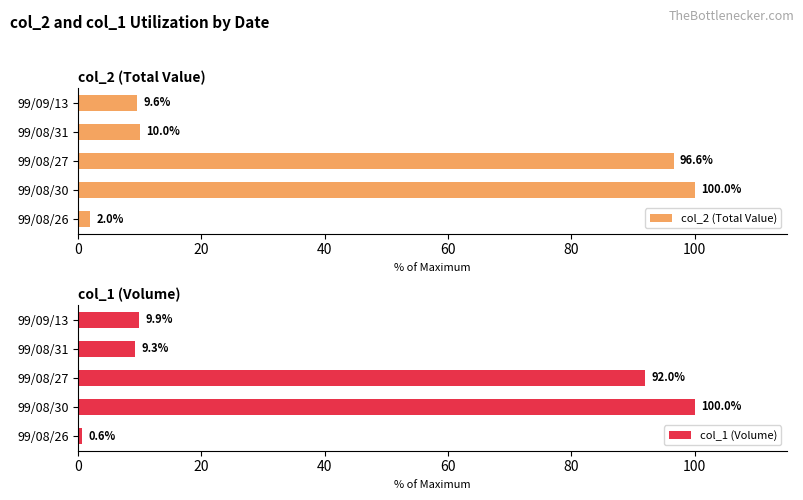

At which label is col_1 (Volume) closest to 50?

99/09/13